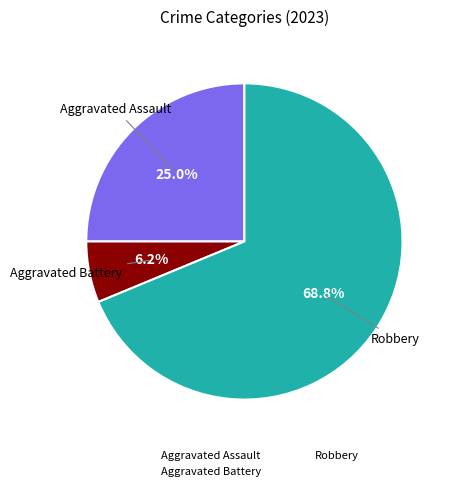

Count the number of slices in the pie.

3